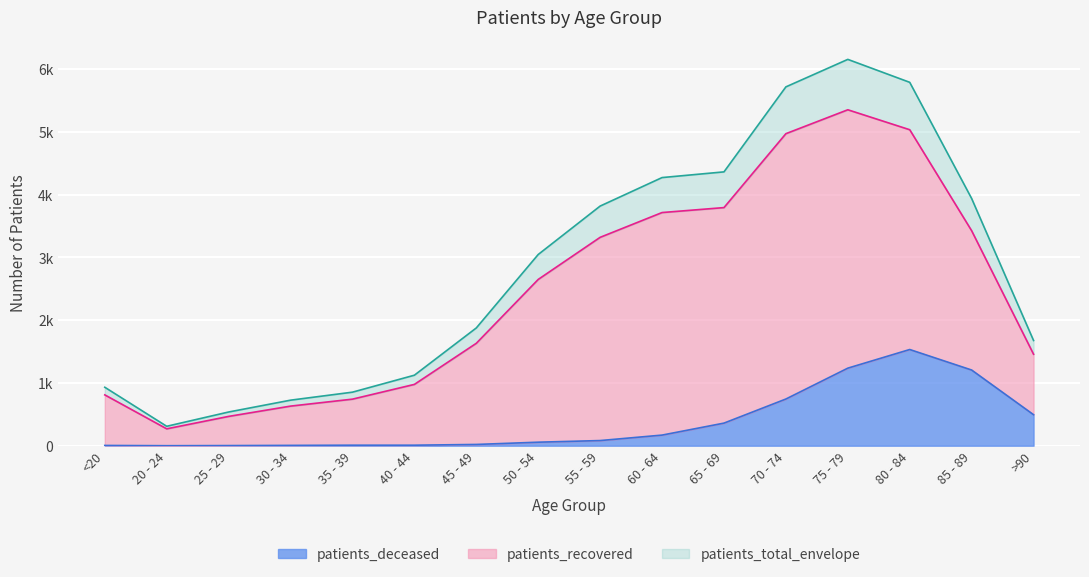

Reading right to left, extract all data points from this chart.

>90=494	85 - 89=1206	80 - 84=1533	75 - 79=1236	70 - 74=744	65 - 69=360	60 - 64=169	55 - 59=82	50 - 54=56	45 - 49=20	40 - 44=8	35 - 39=8	30 - 34=5	25 - 29=2	20 - 24=0	<20=4